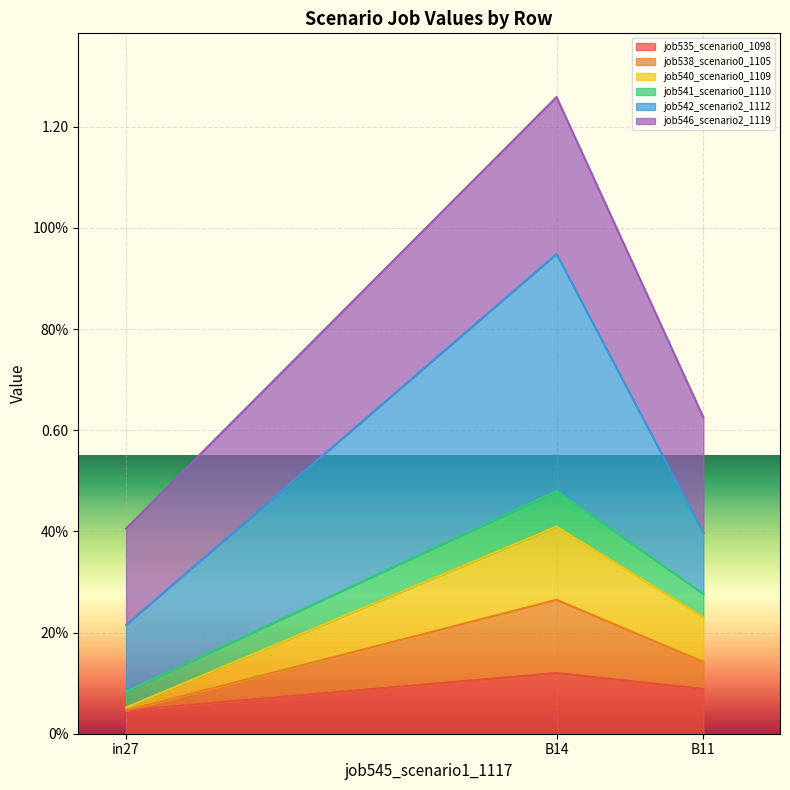

At which category is the sum across all series the highest?

B14